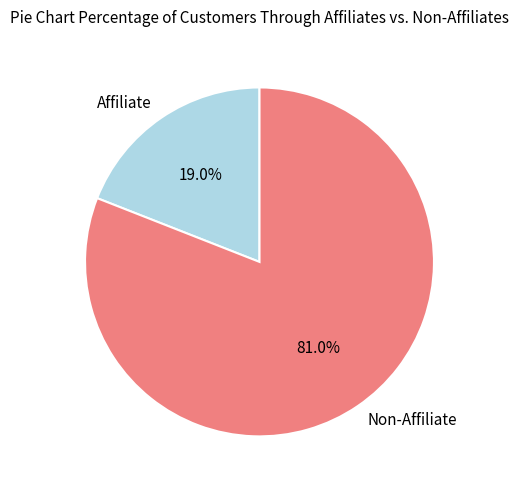

Approximately how many times larger is the value at Non-Affiliate compared to Affiliate?

4.3